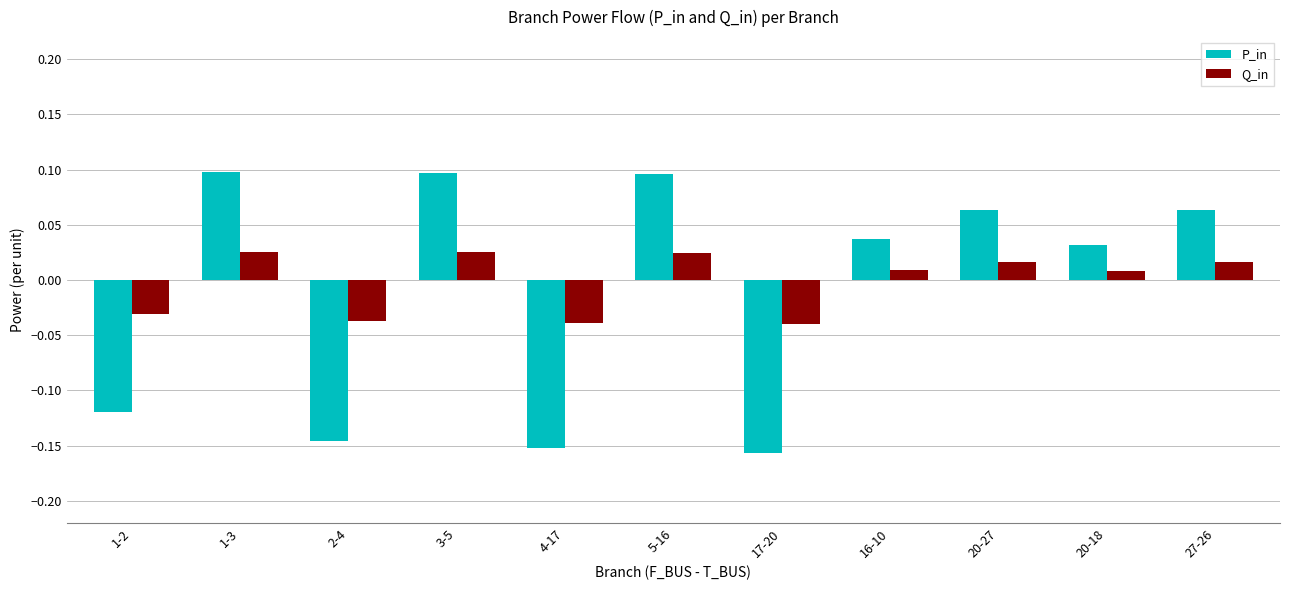

List the series in order of their overall mean, lowest first.

P_in, Q_in